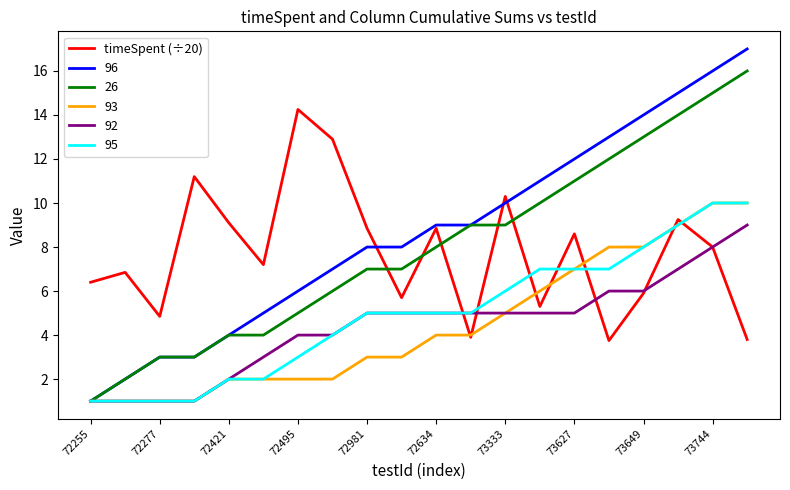

Which series has the largest range (max minus min)?

96